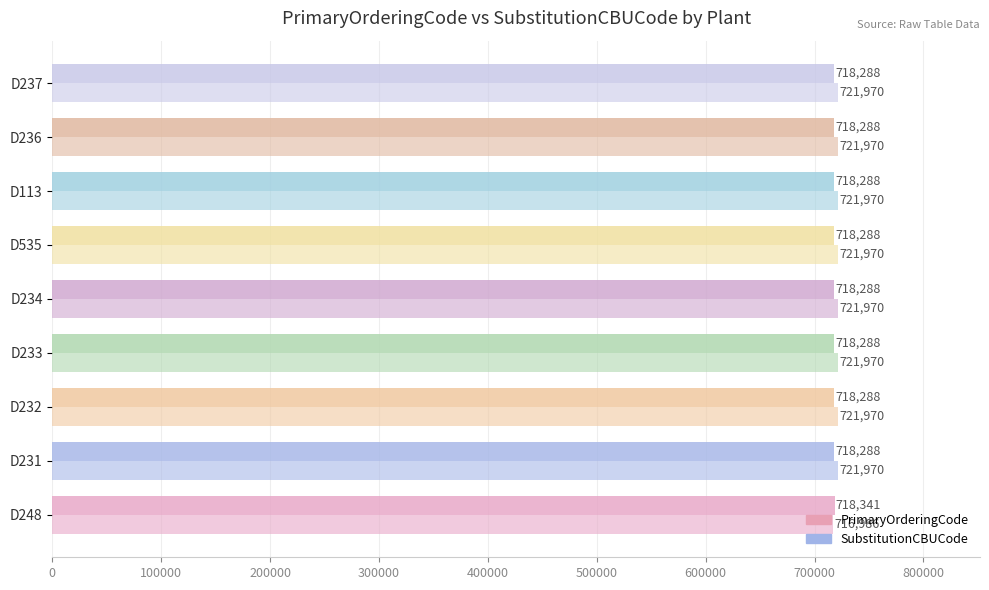

Count the number of data series in this chart.

2